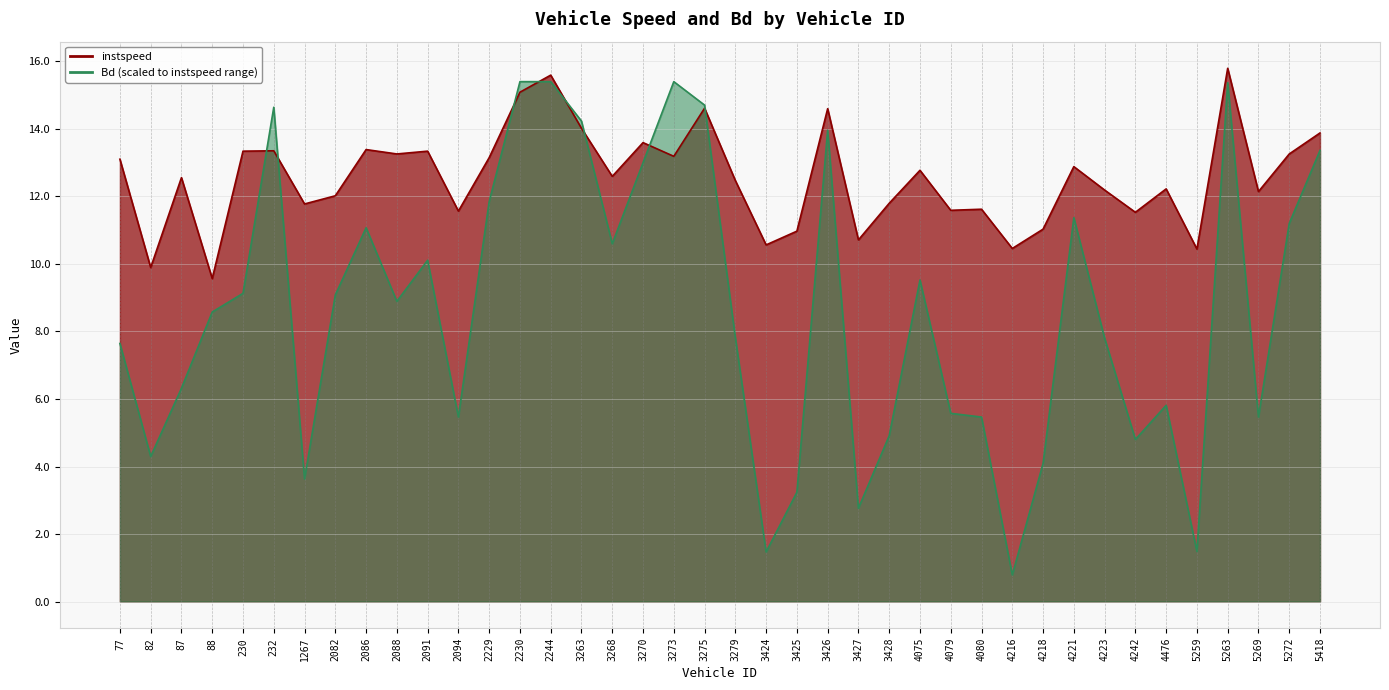

What is the lowest value of the Bd series?

0.8